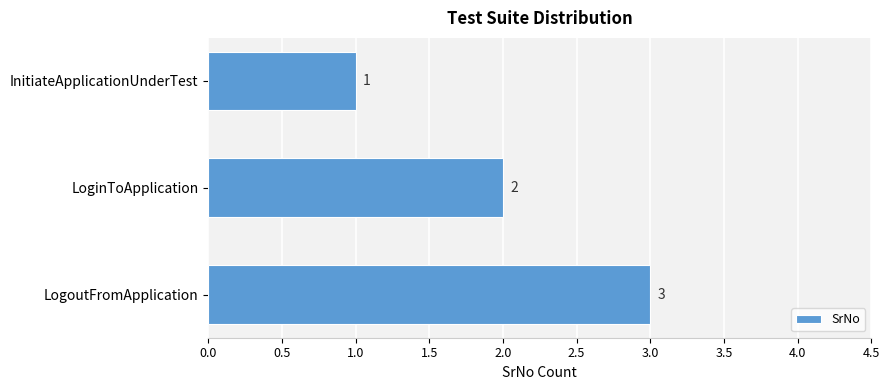

The chart shows a value of 1 at InitiateApplicationUnderTest. True or false?

True